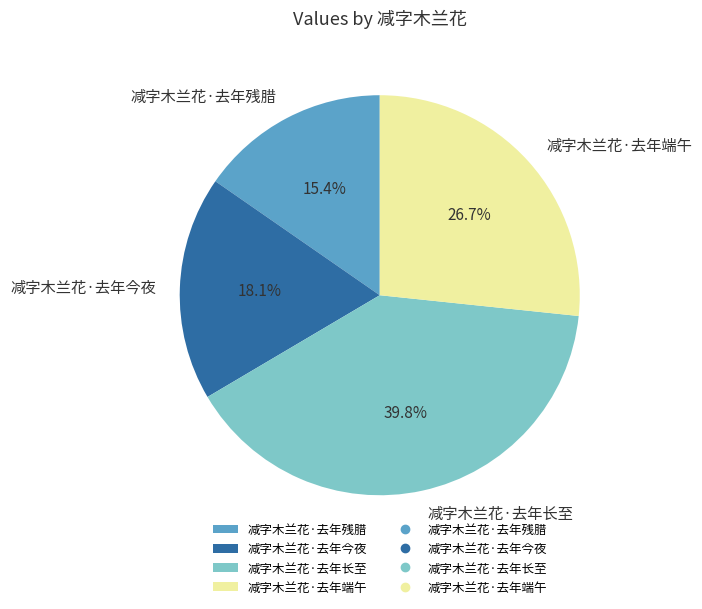

How many segments does this pie chart have?

4